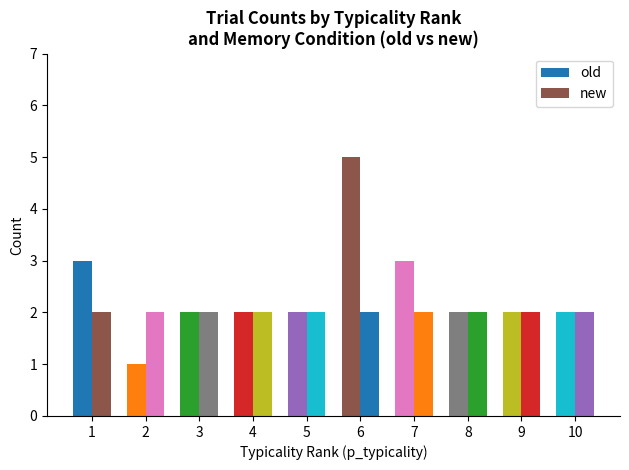

The new series shows 1 at 8. True or false?

False